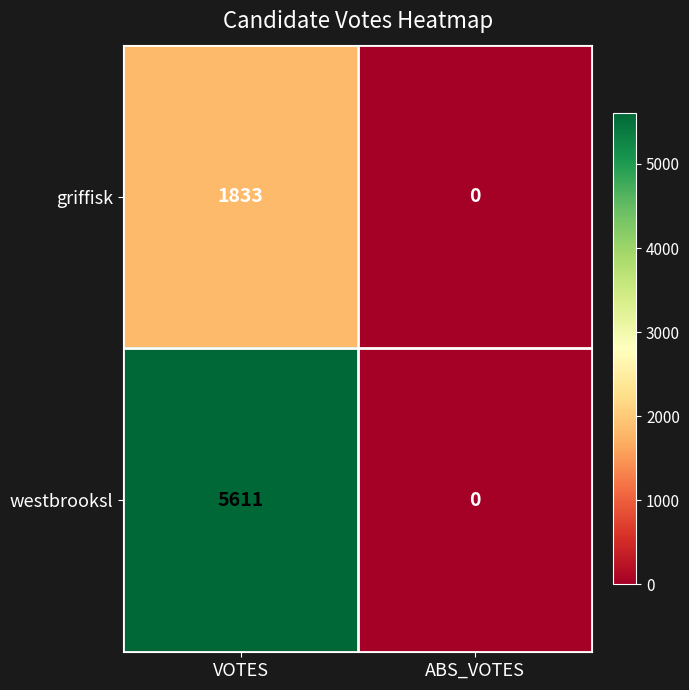

What is the difference between the maximum and minimum values in the griffisk series?

1833